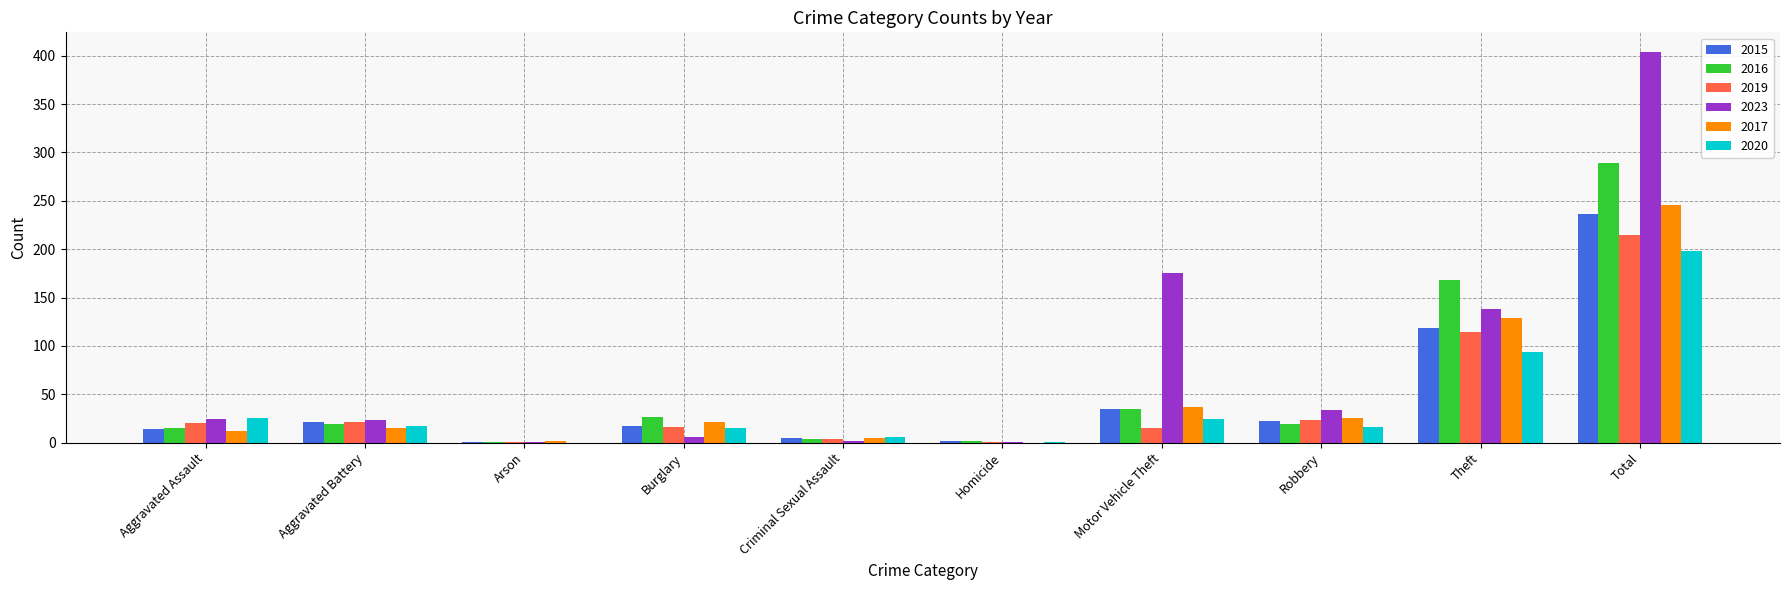

Where is 2019 nearest to the value 108?

Theft